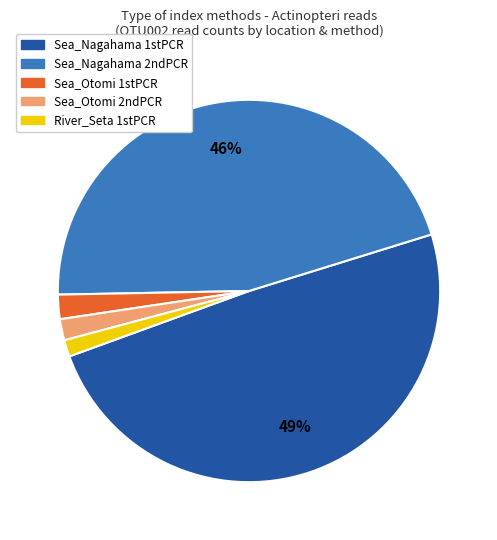

The Sea_Nagahama 2ndPCR slice represents 46% of the pie. True or false?

True